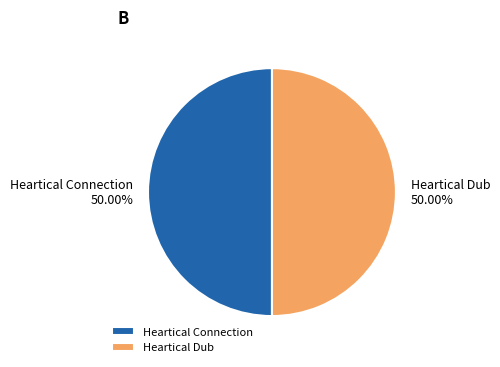

Combined, do Heartical Connection and Heartical Dub account for over 50%?

Yes